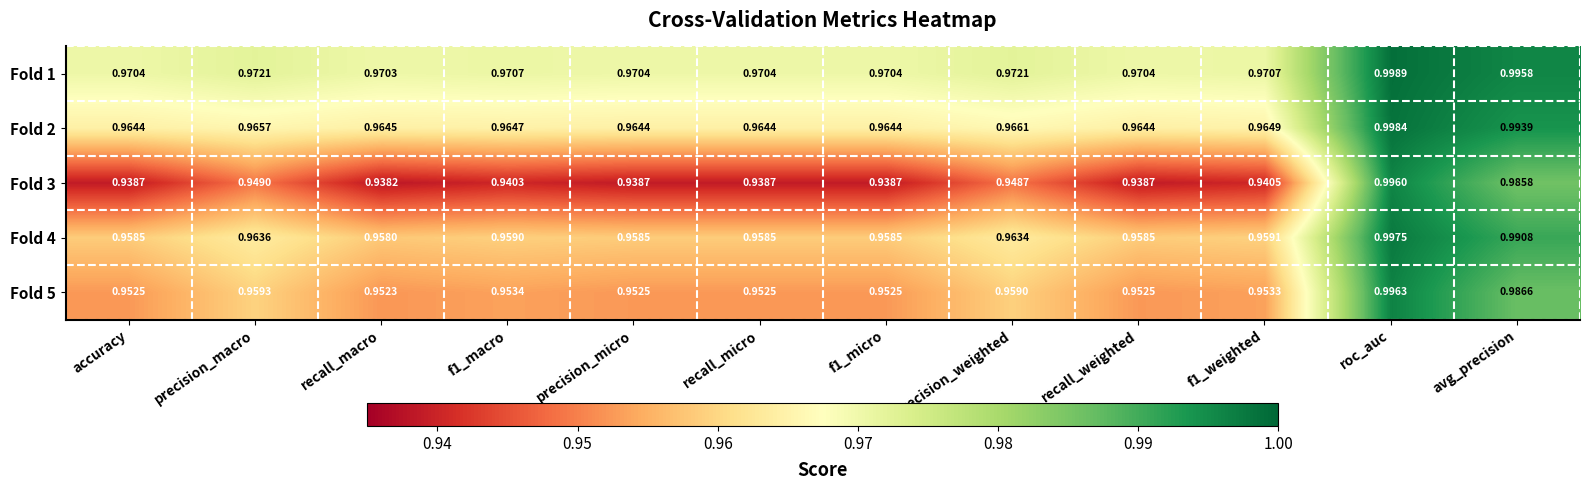

Is the value of Fold 1 at precision_micro greater than the value of Fold 2 at f1_weighted?

Yes